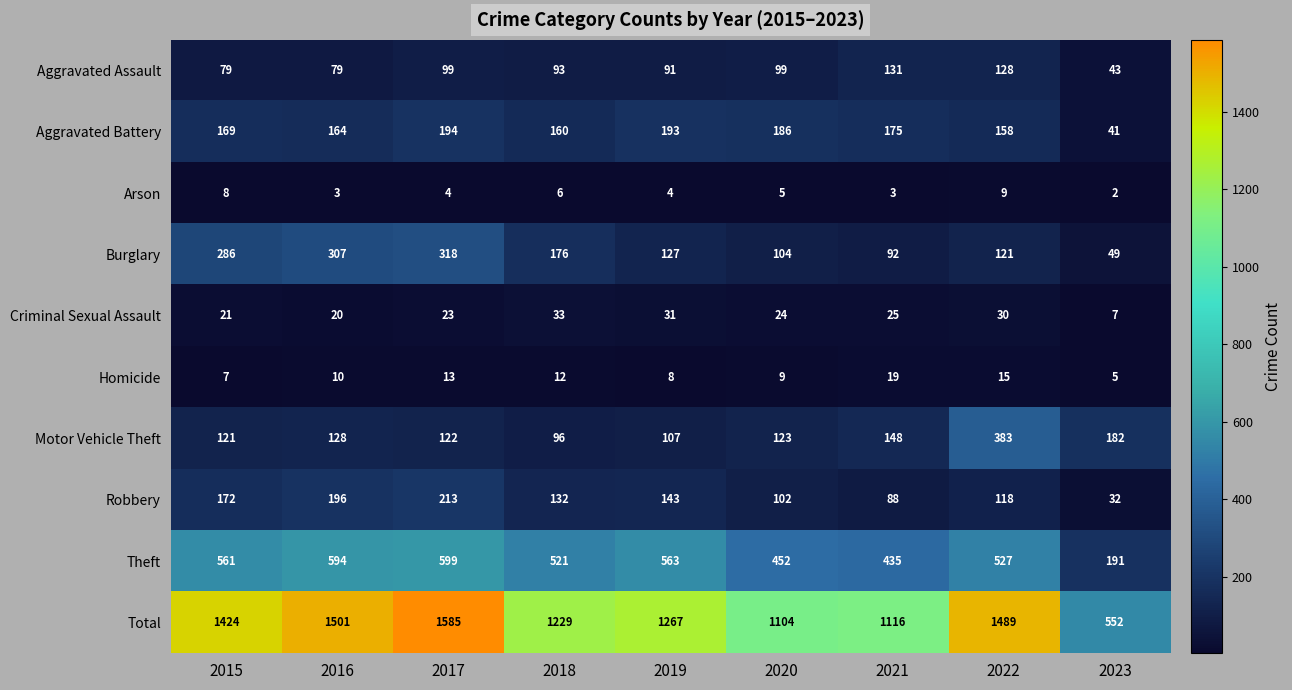

What is the approximate value of Robbery at 2019, to the nearest 10?

140